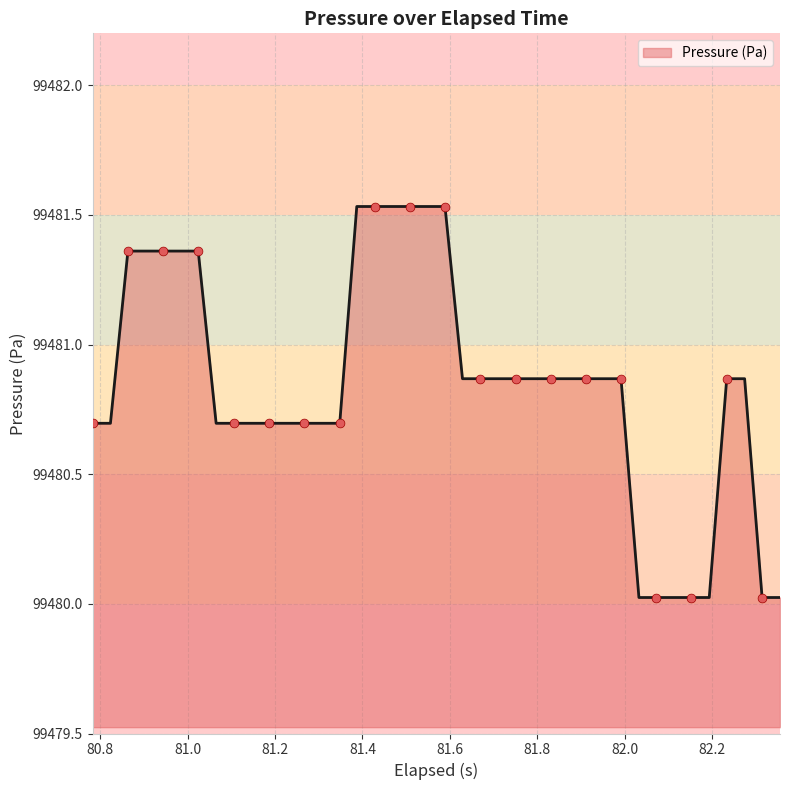

What is the difference between the maximum and minimum values?

1.5